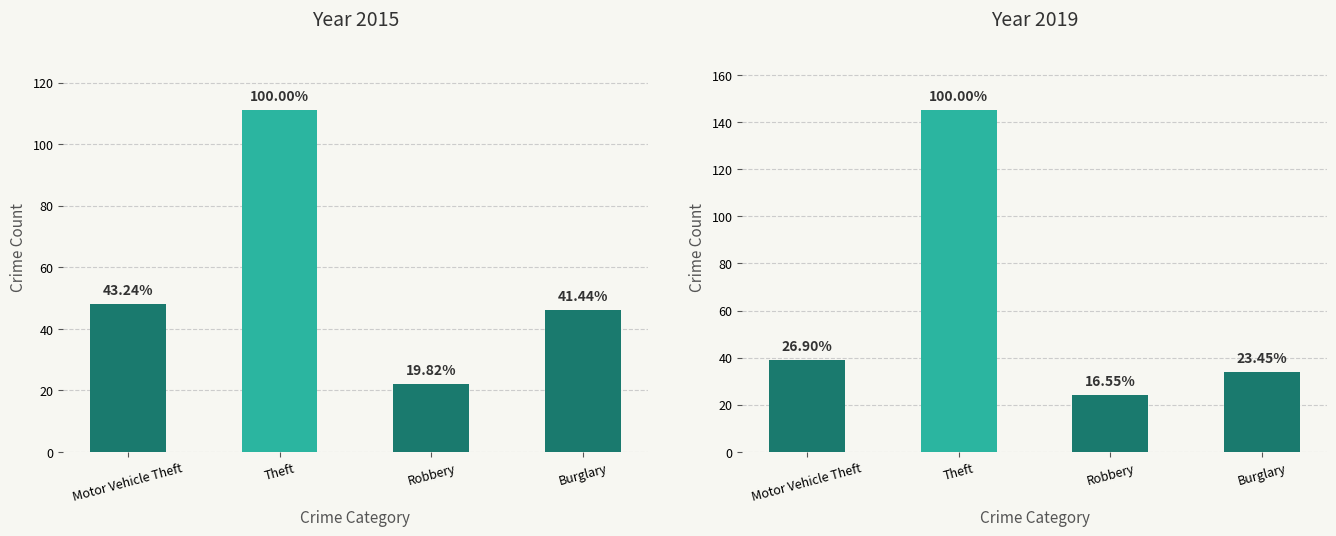

What is the difference between the maximum and minimum values?

121